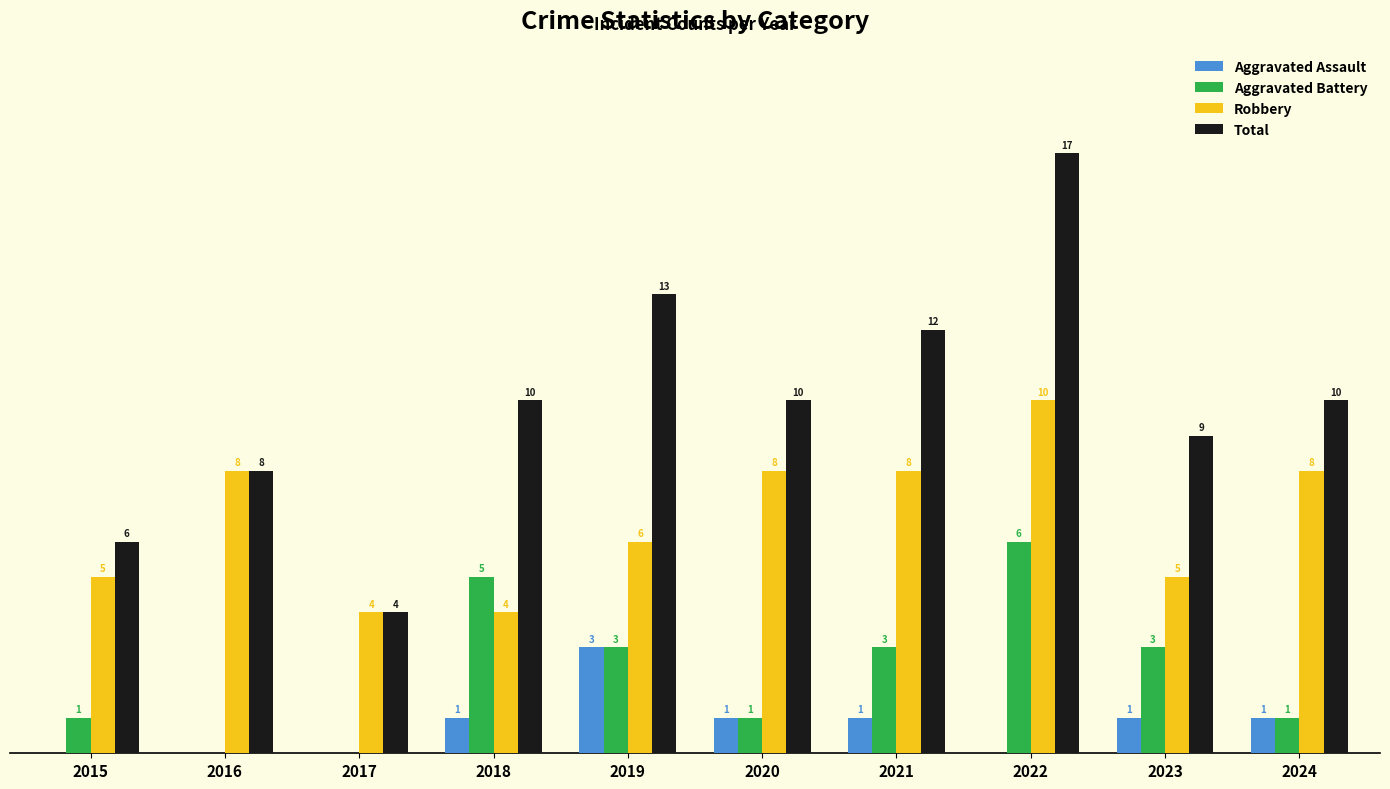

Which series has the largest total across all categories?

Total